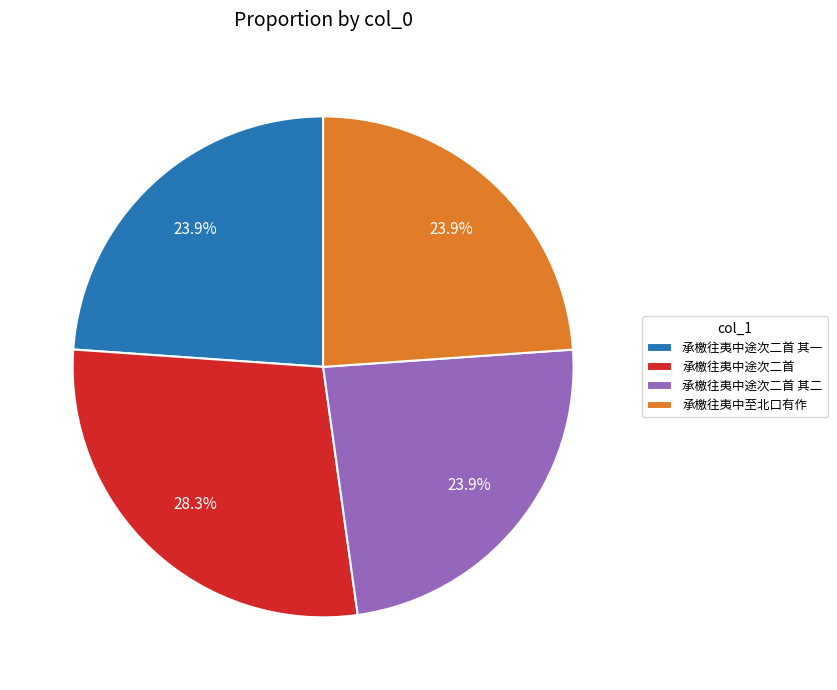

What percentage do 承檄往夷中途次二首 其二 and 承檄往夷中途次二首 together represent?

52.2%